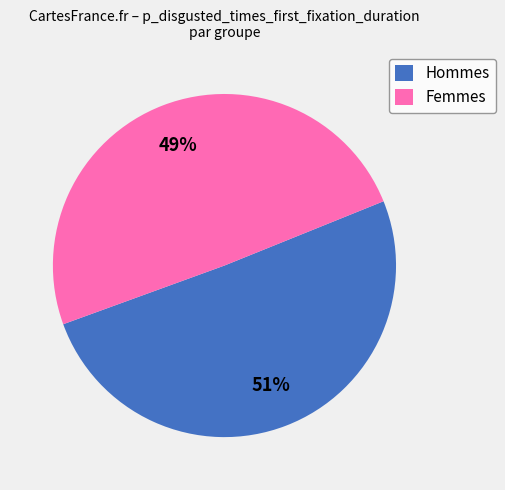

To the nearest percent, what portion does Hommes represent?

51%